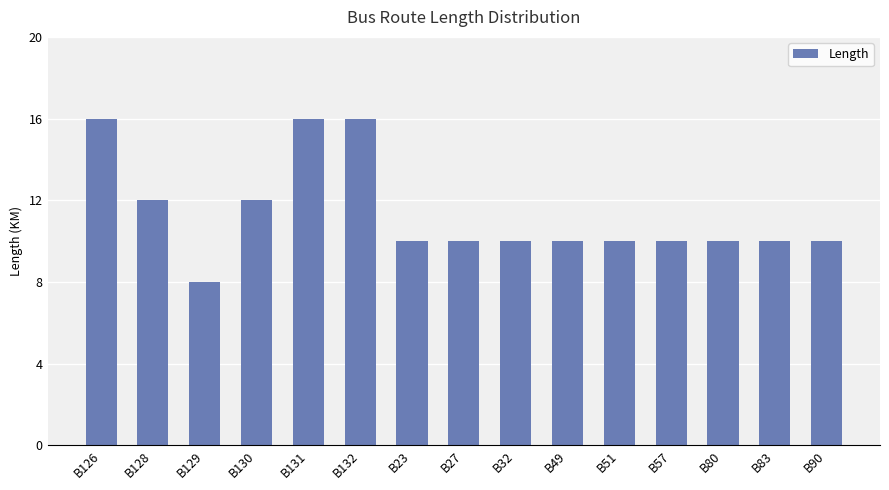

Reading left to right, extract all data points from this chart.

B126=16	B128=12	B129=8	B130=12	B131=16	B132=16	B23=10	B27=10	B32=10	B49=10	B51=10	B57=10	B80=10	B83=10	B90=10